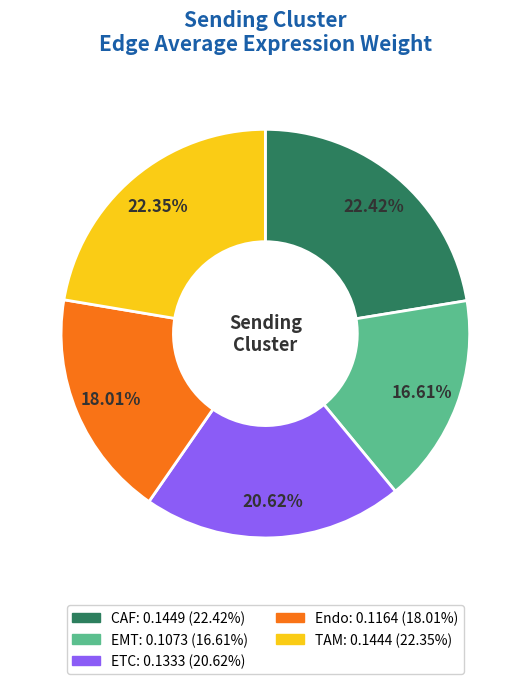

To the nearest percent, what is the combined percentage of TAM and ETC?

43%